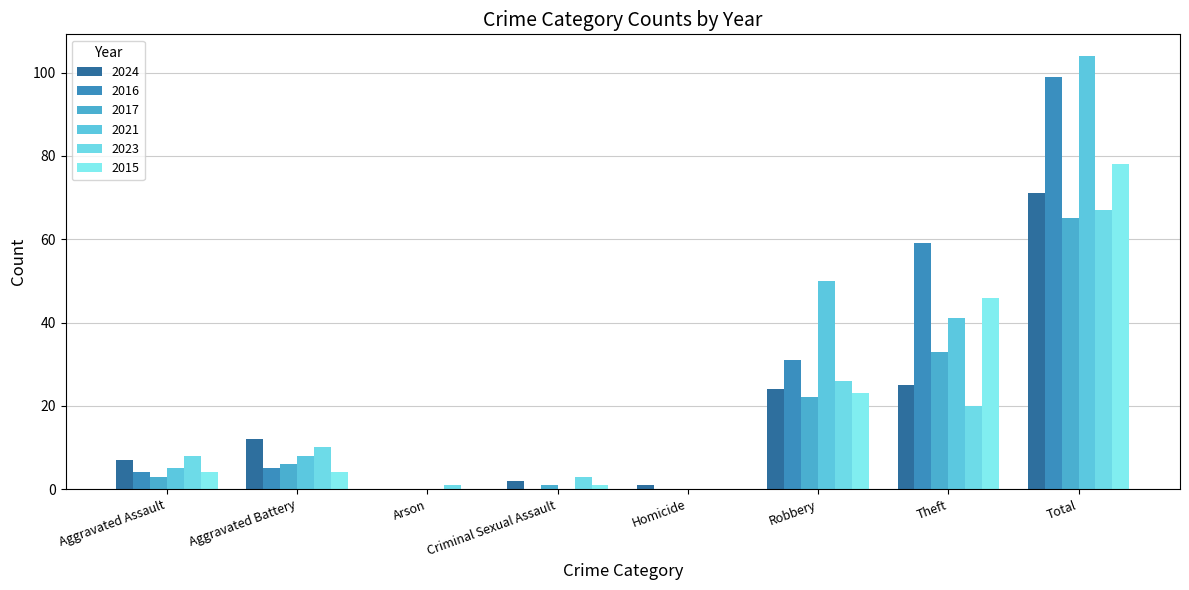

Which series has the largest range (max minus min)?

2021